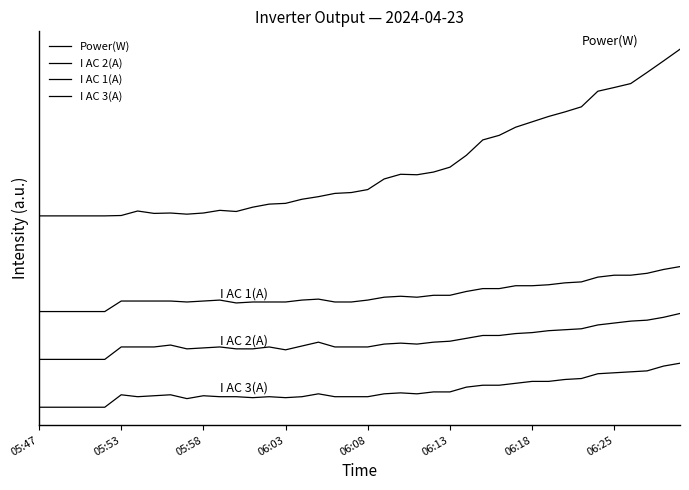

True or false: I AC 3(A) and Power(W) cross at least once.

False